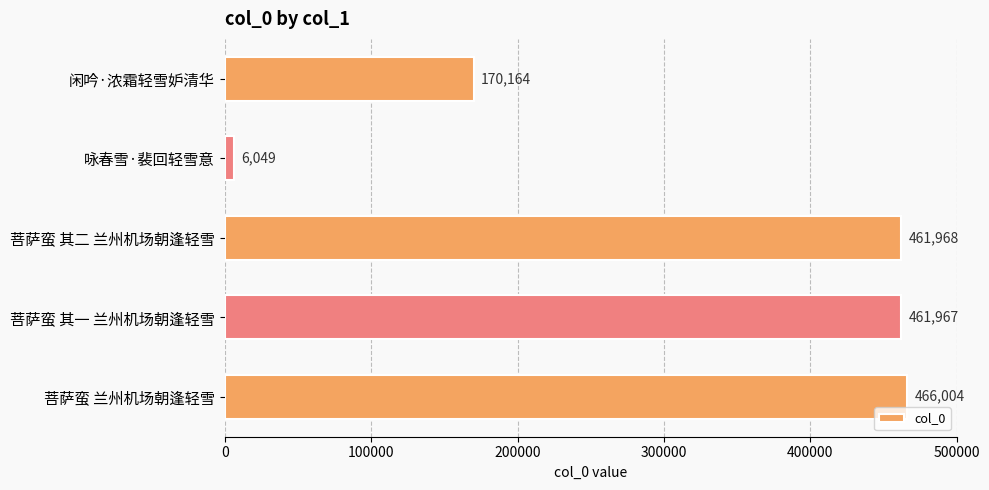

Where is the data nearest to the value 236026?

闲吟·浓霜轻雪妒清华